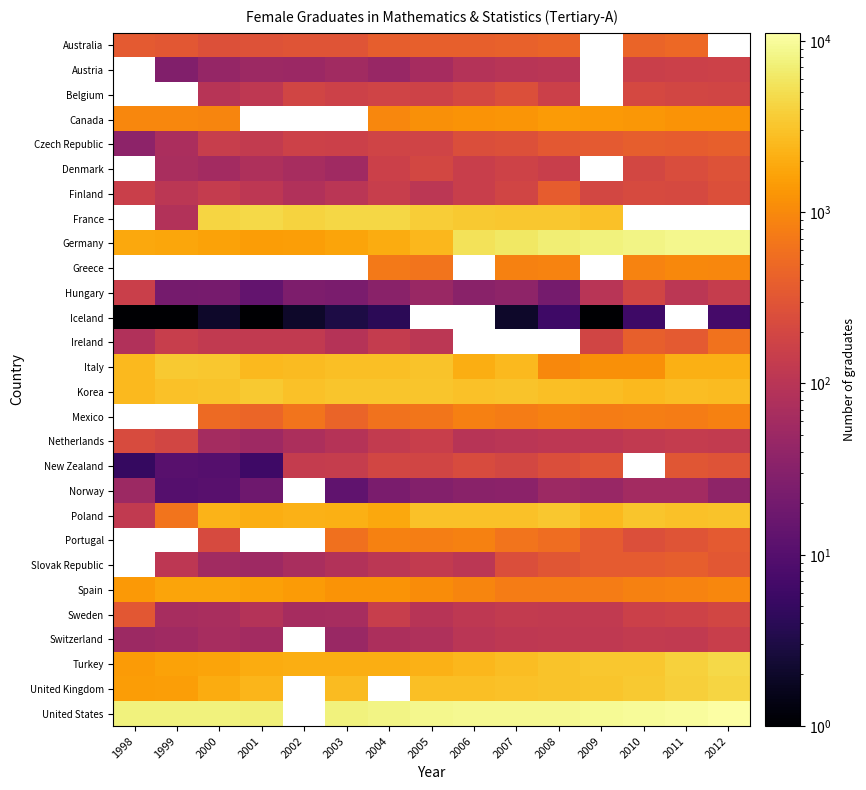

At how many categories does at least one series exceed 3495?

15